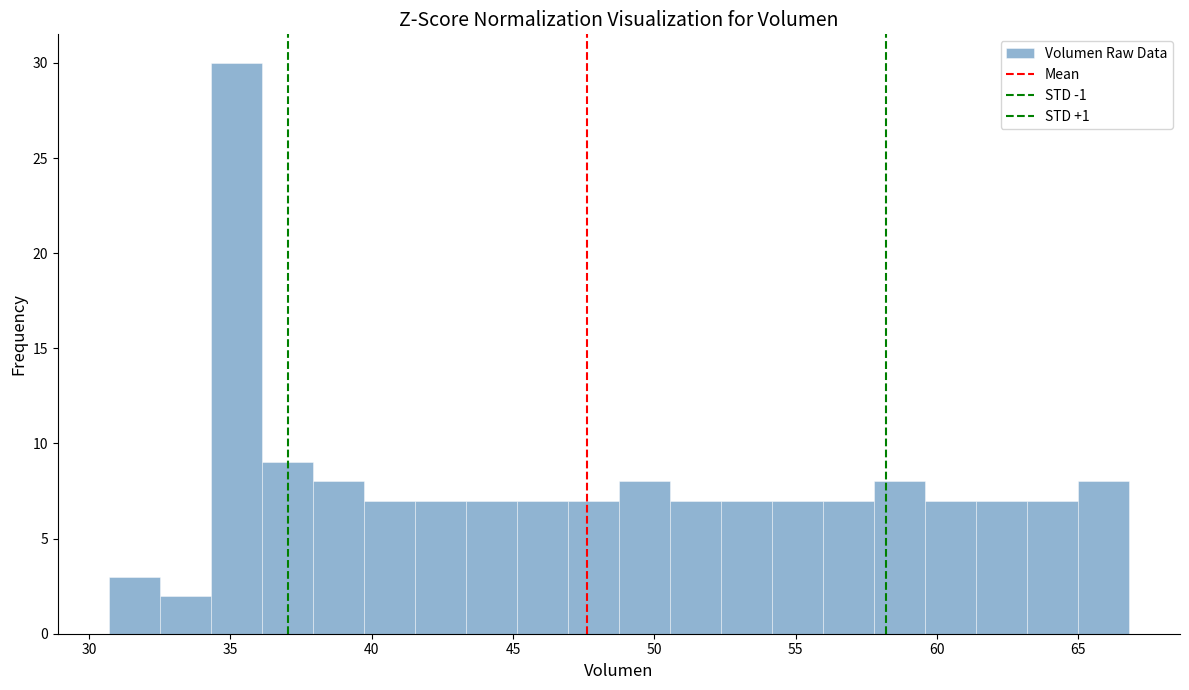

Around what value on the x-axis is the tallest bar? Give the approximate position of its centre, as read against the axis.

35.0